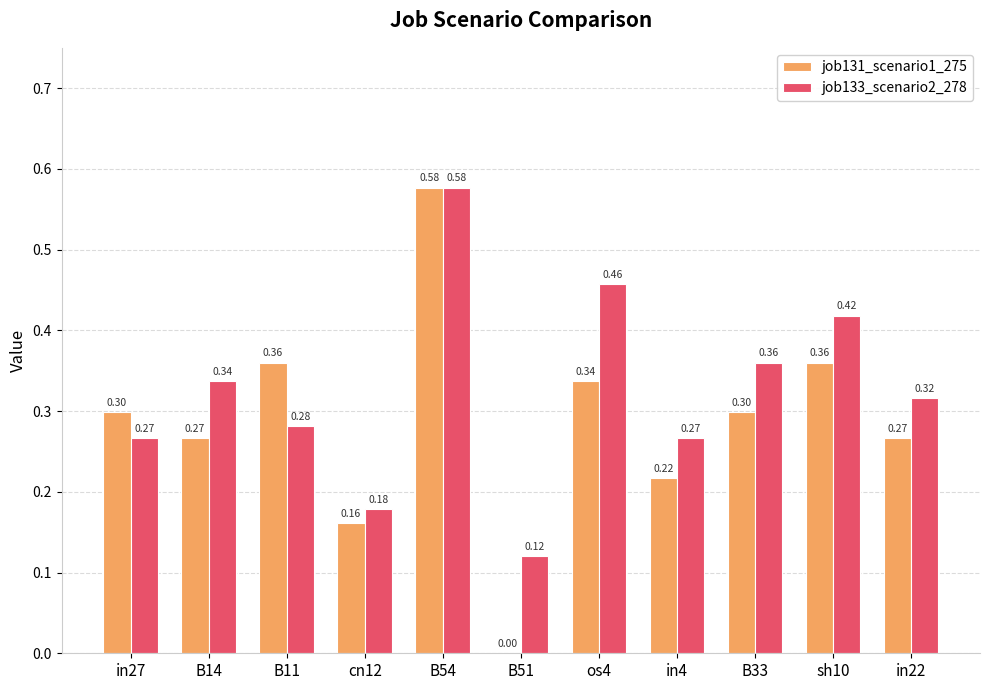

At which category is the sum across all series the highest?

B54